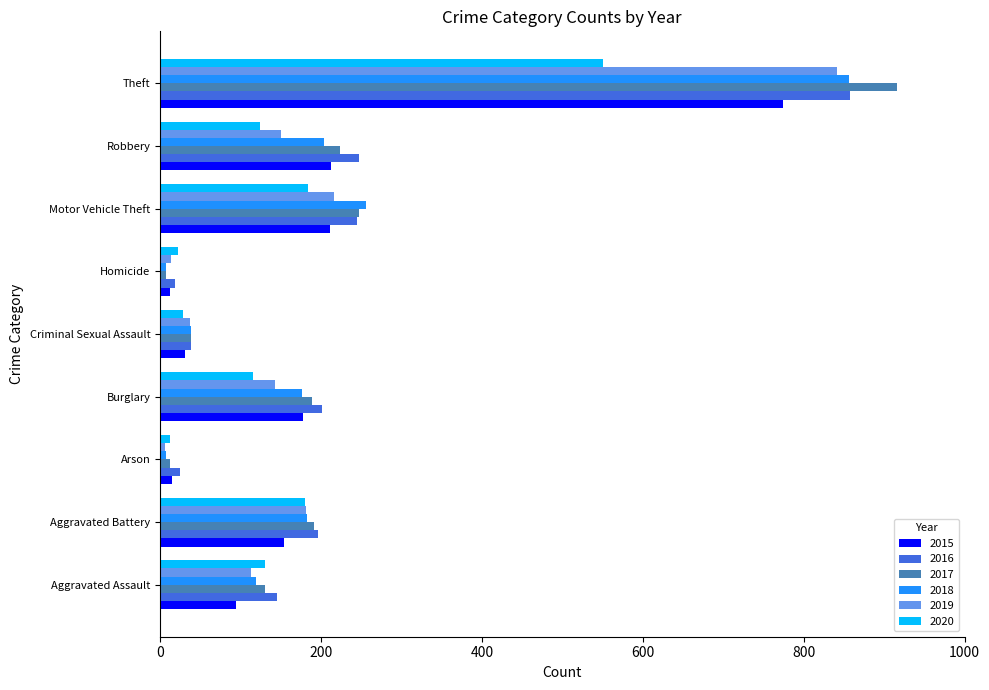

What is the highest value of the 2018 series?

856